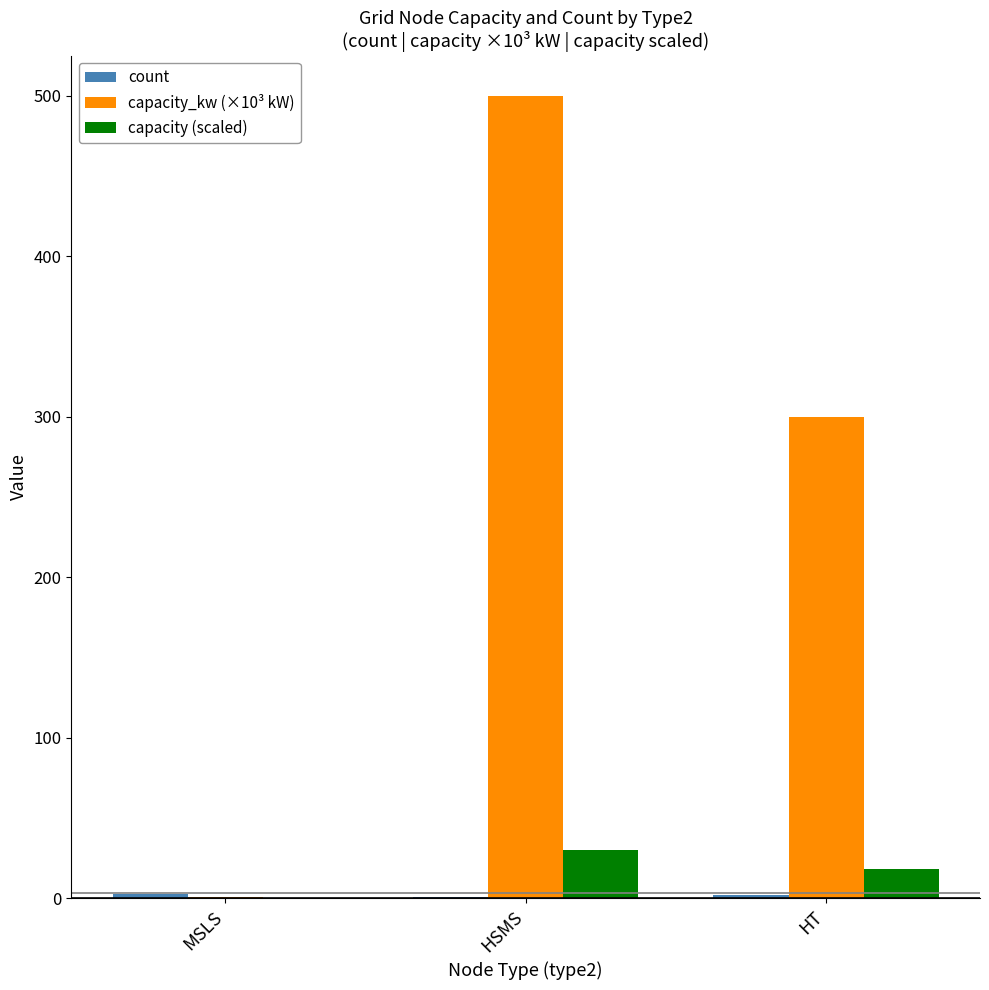

How many data points does each series have?

3